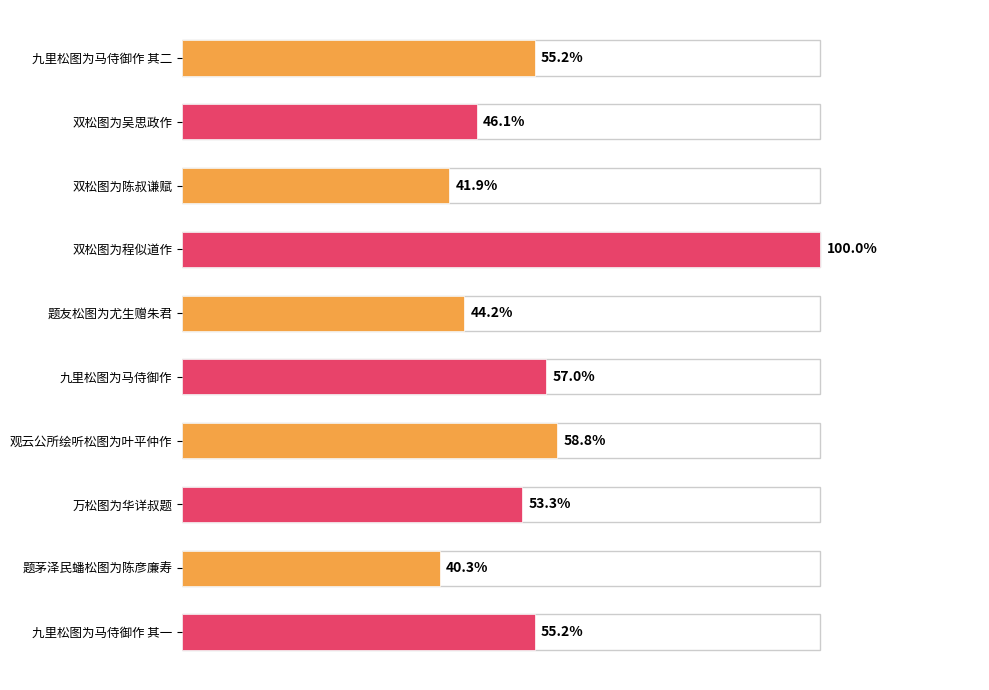

How many values are below 670623?

5